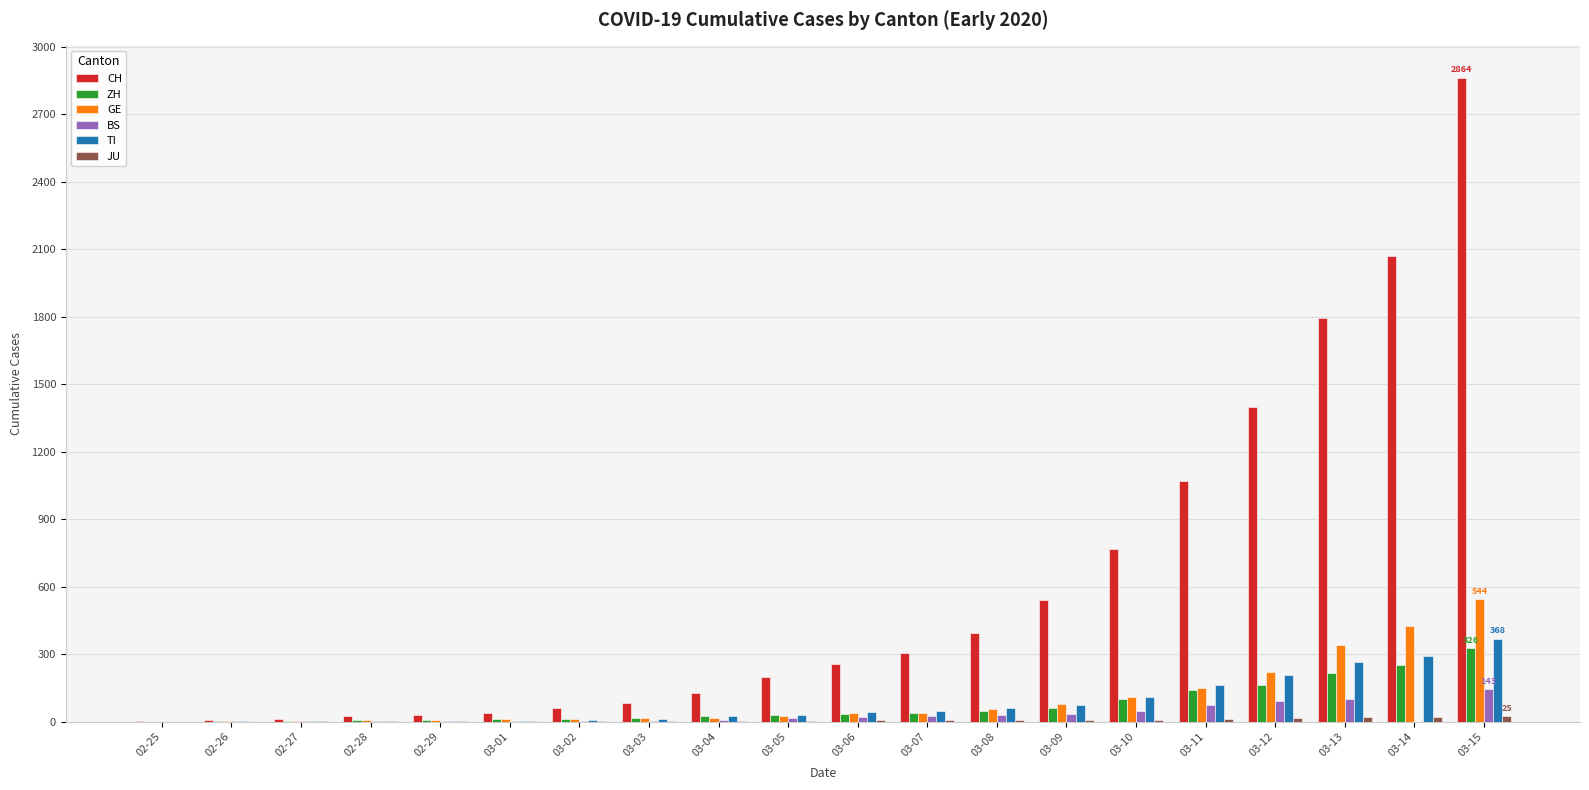

True or false: BS has a value of 1 at 02-27.

True